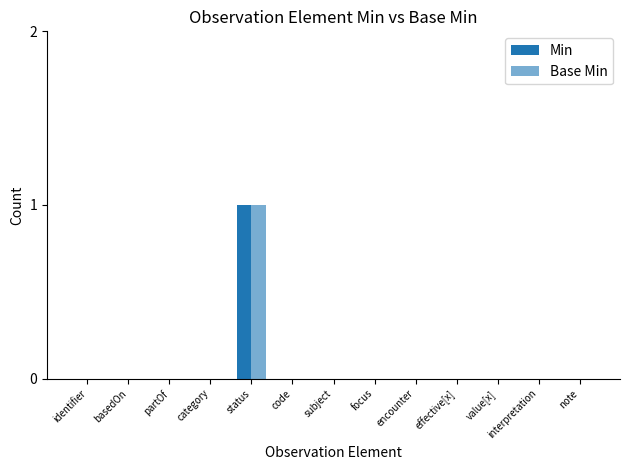

Between note and partOf, which is larger?

note